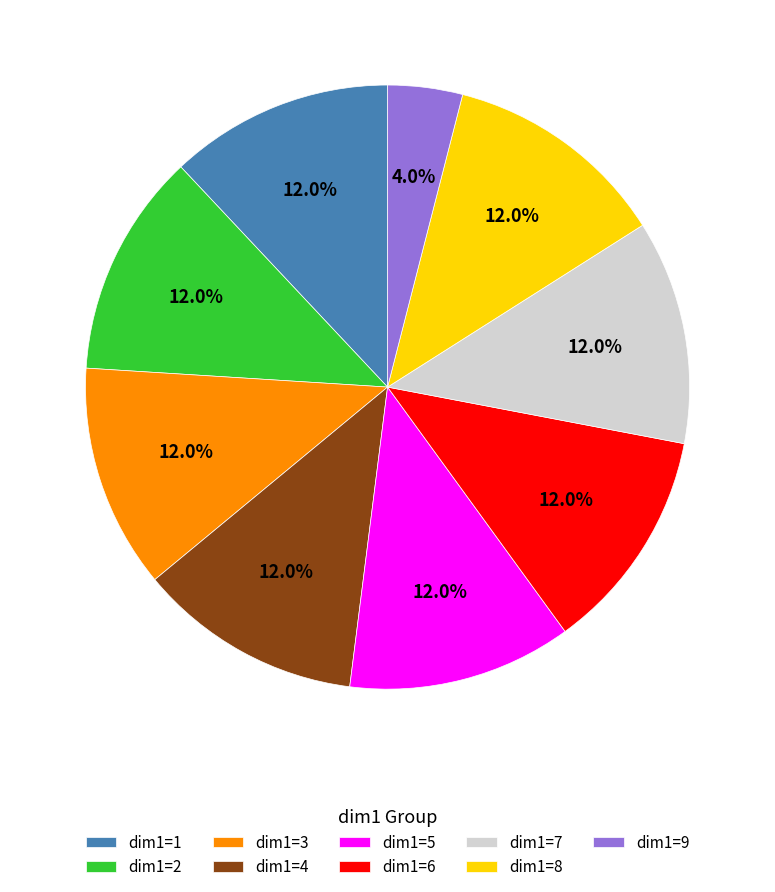

Combined, what portion of the pie is dim1=1 and dim1=9?

16.0%